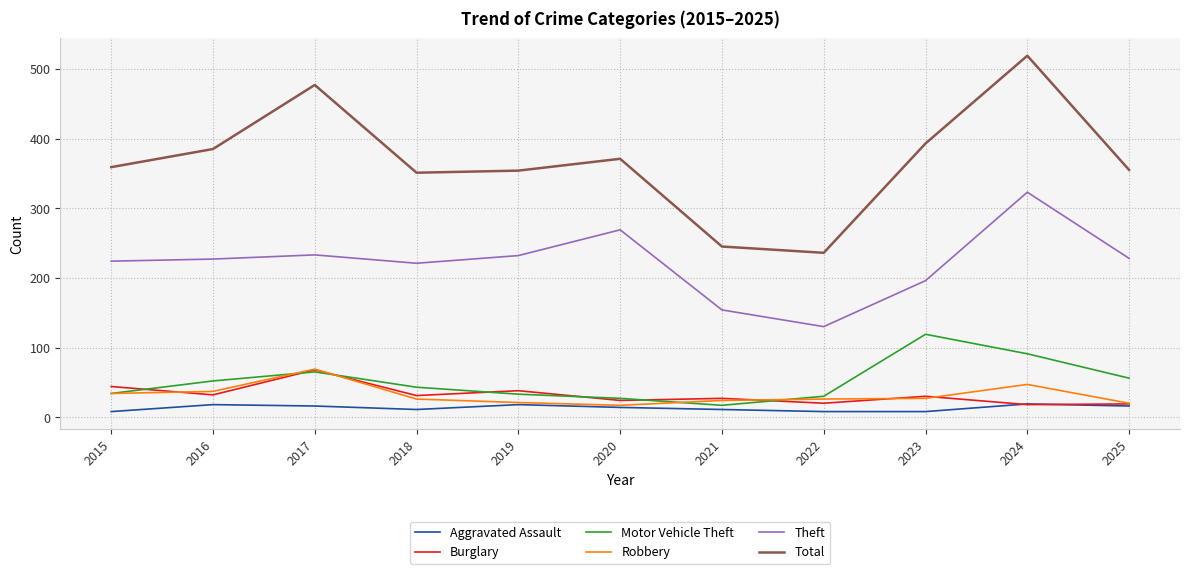

Which series has the largest total across all categories?

Total